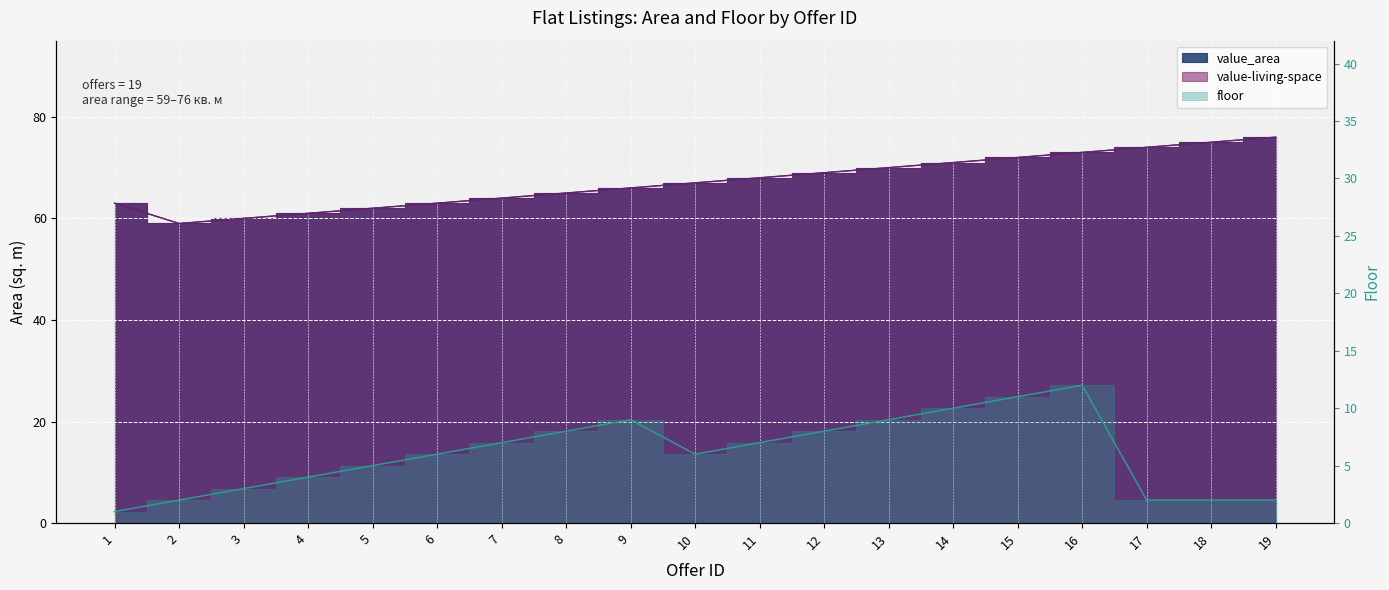

Which series has the largest total across all categories?

value_area